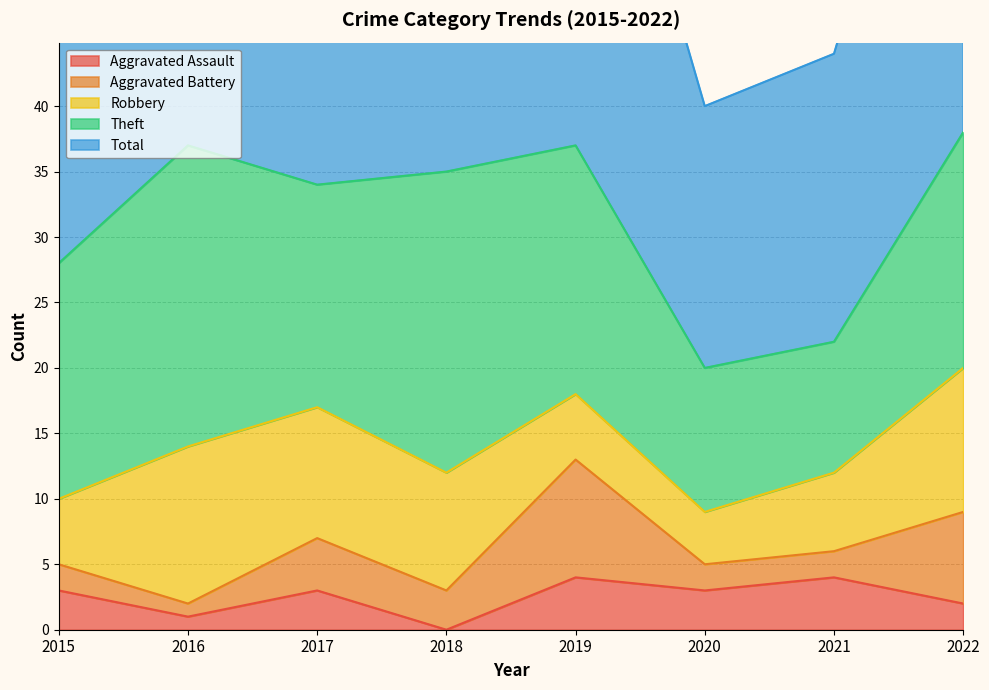

What value does the Aggravated Assault series have at 2022?

2